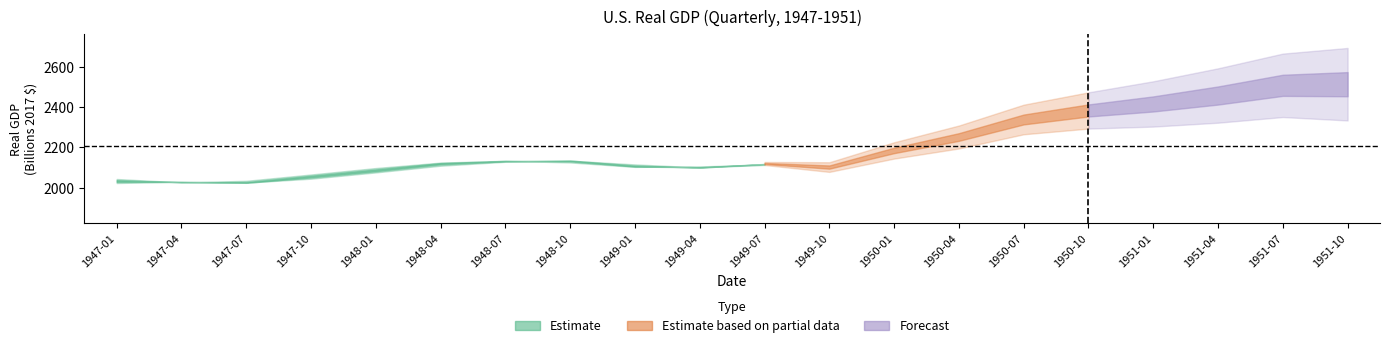

What is the maximum value shown in the chart?

2522.6